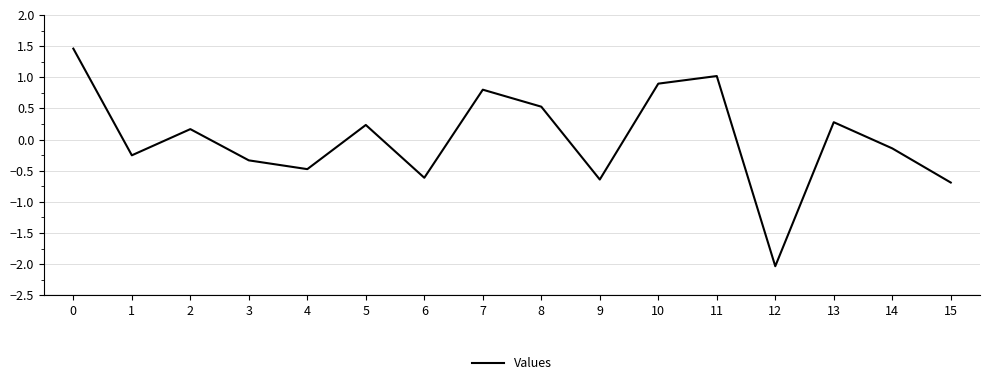

Where is the first local maximum?

2